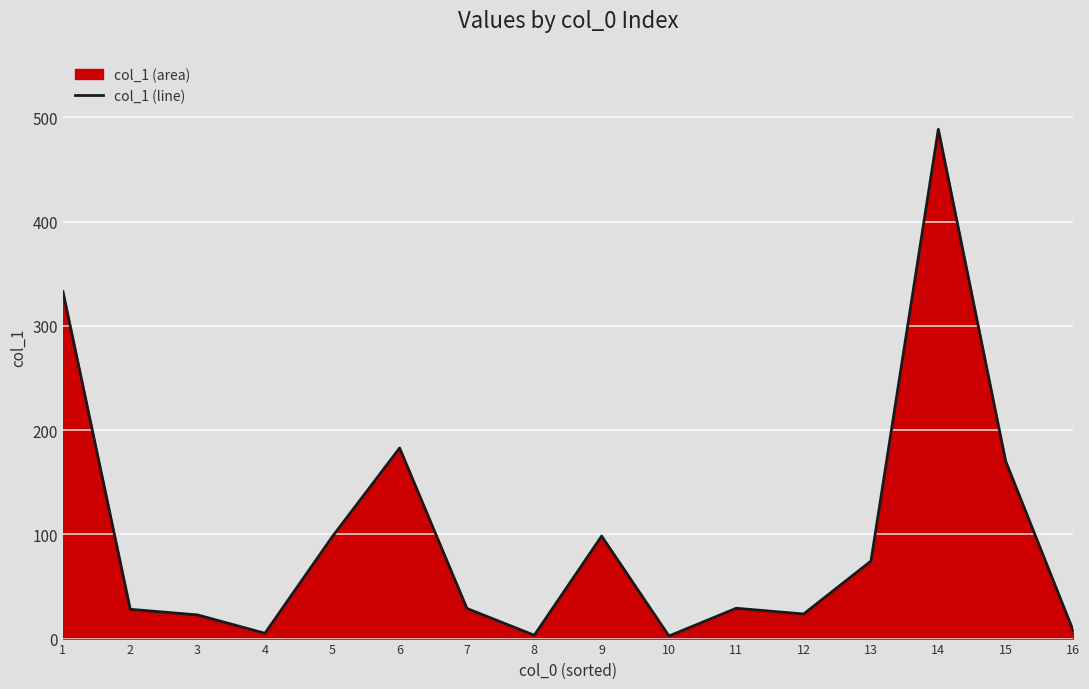

Reading right to left, transcribe all the data shown in this chart.

8.1	170.2	488.5	74.4	23.6	29.1	2.5	98.3	3.2	28.9	182.8	97.7	5.1	22.7	28.1	332.9